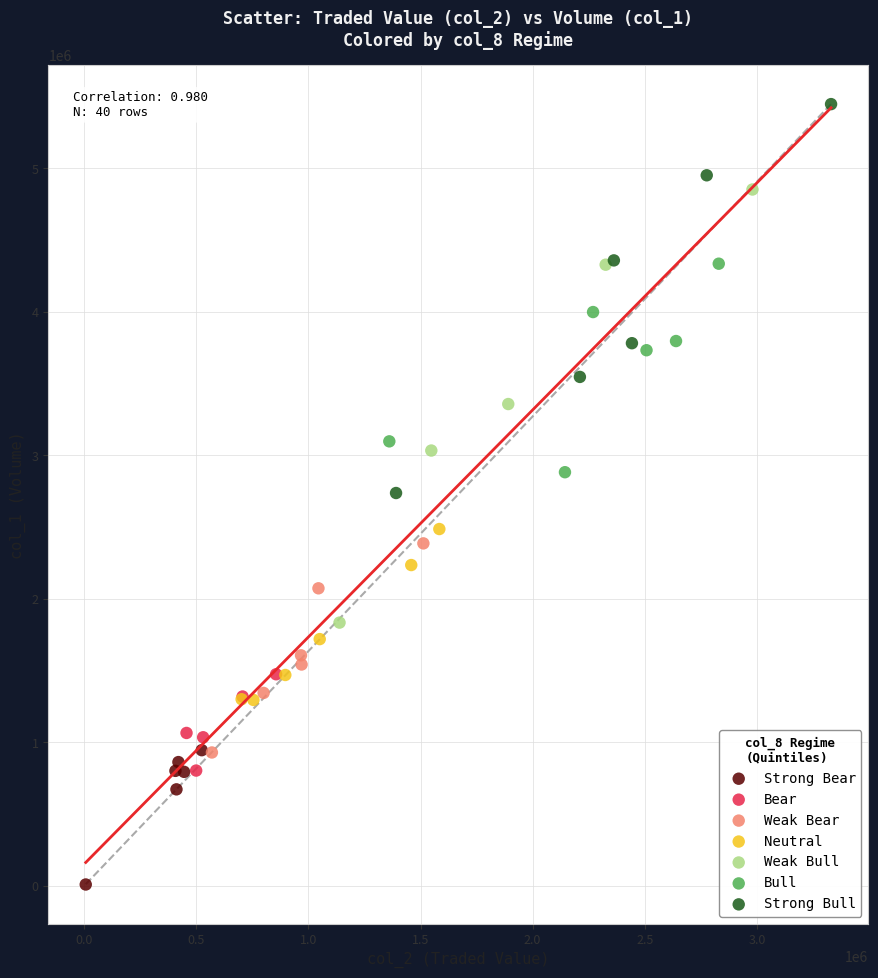

Which series has the widest spread of Y values?

Weak Bull